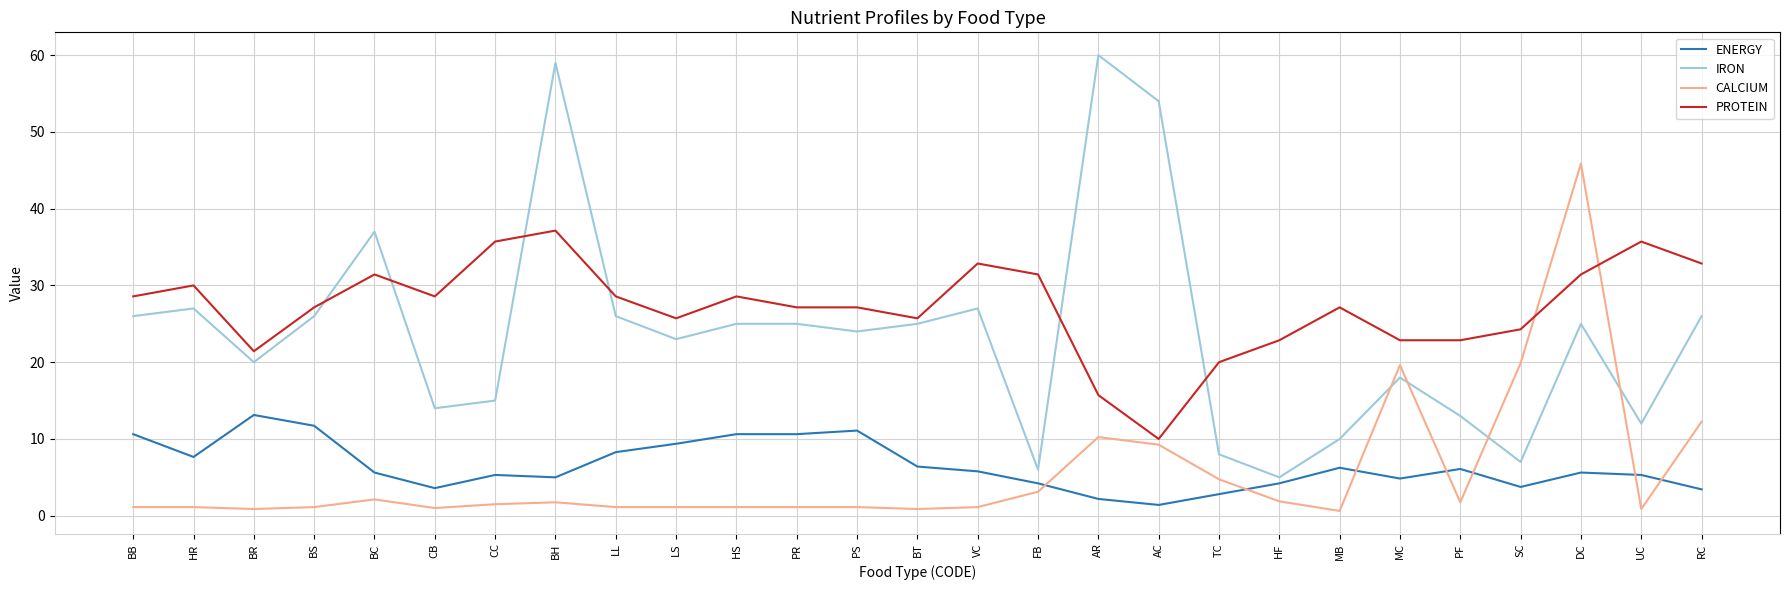

What is the greatest value displayed?

60.0